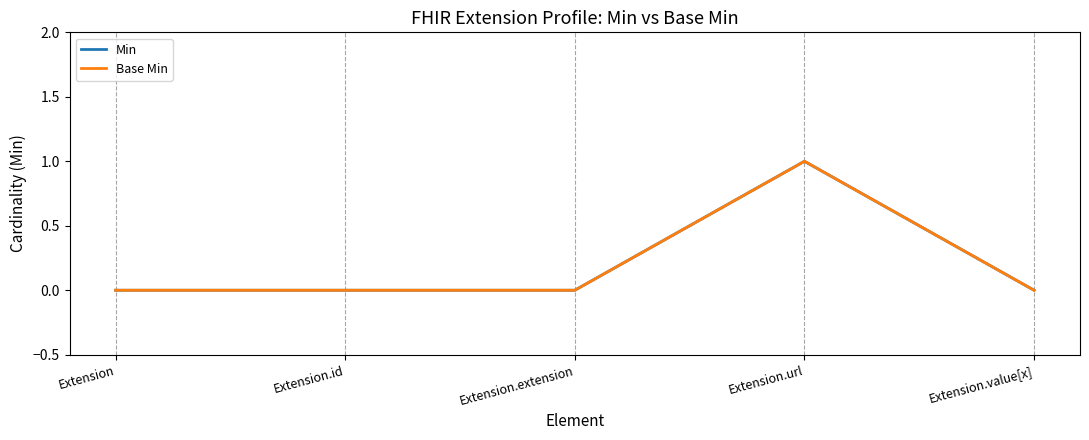

Reading left to right, transcribe all the data shown in this chart.

Min: 0	0	0	1	0
Base Min: 0	0	0	1	0